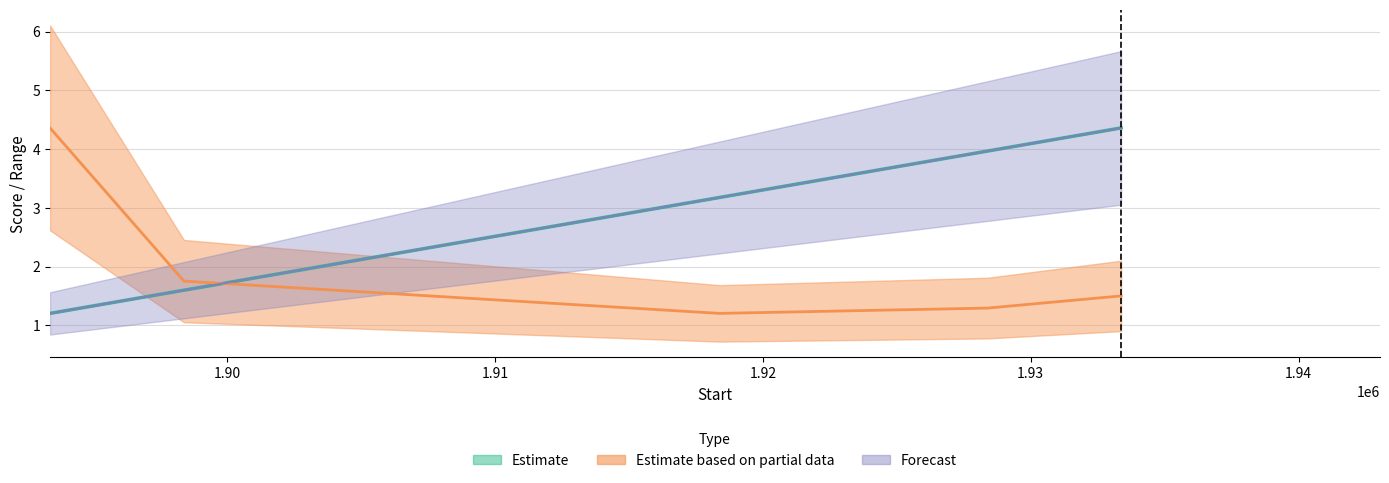

Reading right to left, list all the values displayed in this chart.

Border: 4.4	4.0	3.2	1.6	1.2
End: 4.4	4.0	3.2	1.6	1.2
Score: 1.5	1.3	1.2	1.8	4.4